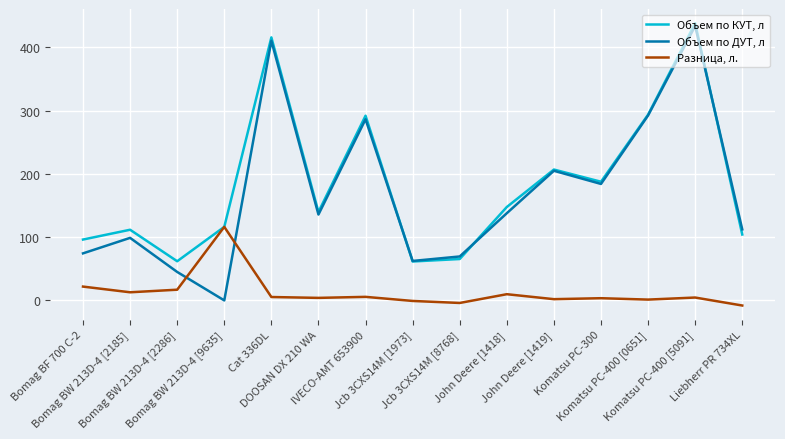

Between Jcb 3CXS14M [8768] and John Deere [1419], which series saw the biggest shift?

Объем по КУТ, л